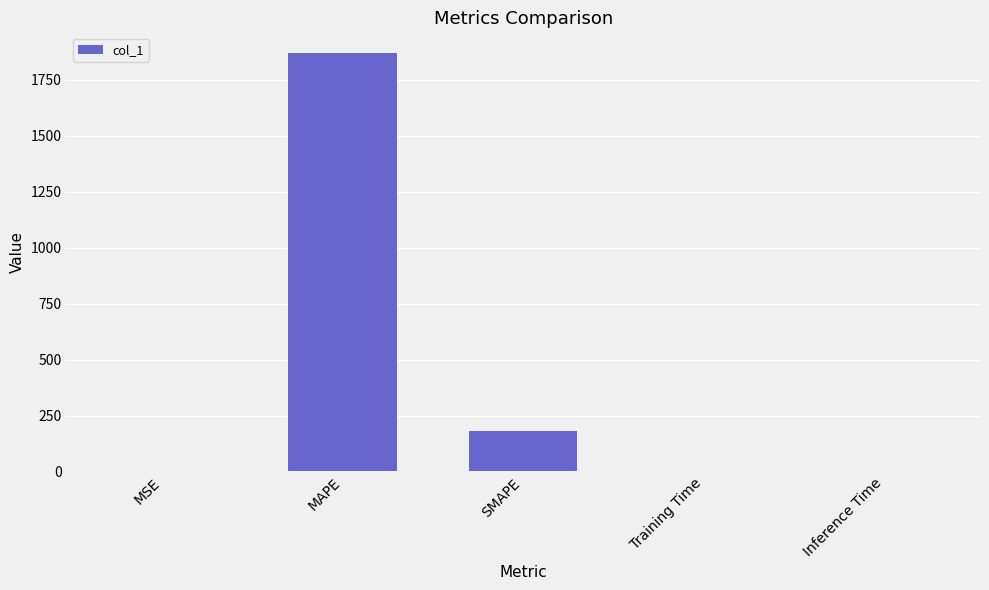

The chart shows a value of 0.2 at MSE. True or false?

True